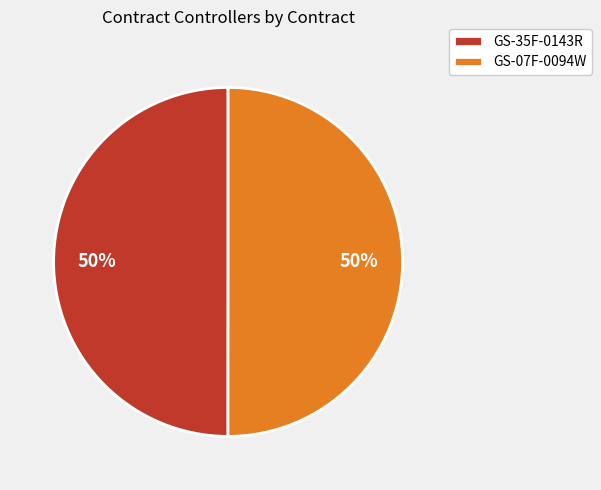

What is the ratio of the value at GS-07F-0094W to the value at GS-35F-0143R?

1.0